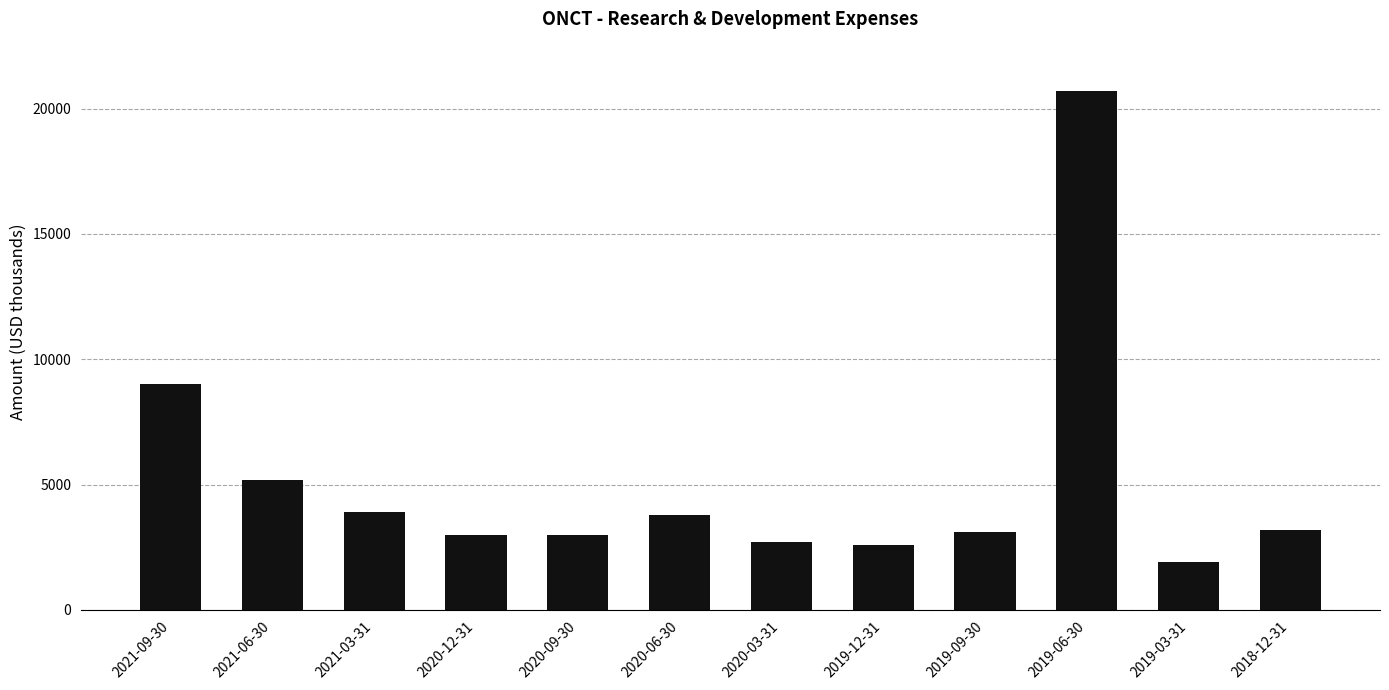

What is the value of the 11th bar from the left?

1900